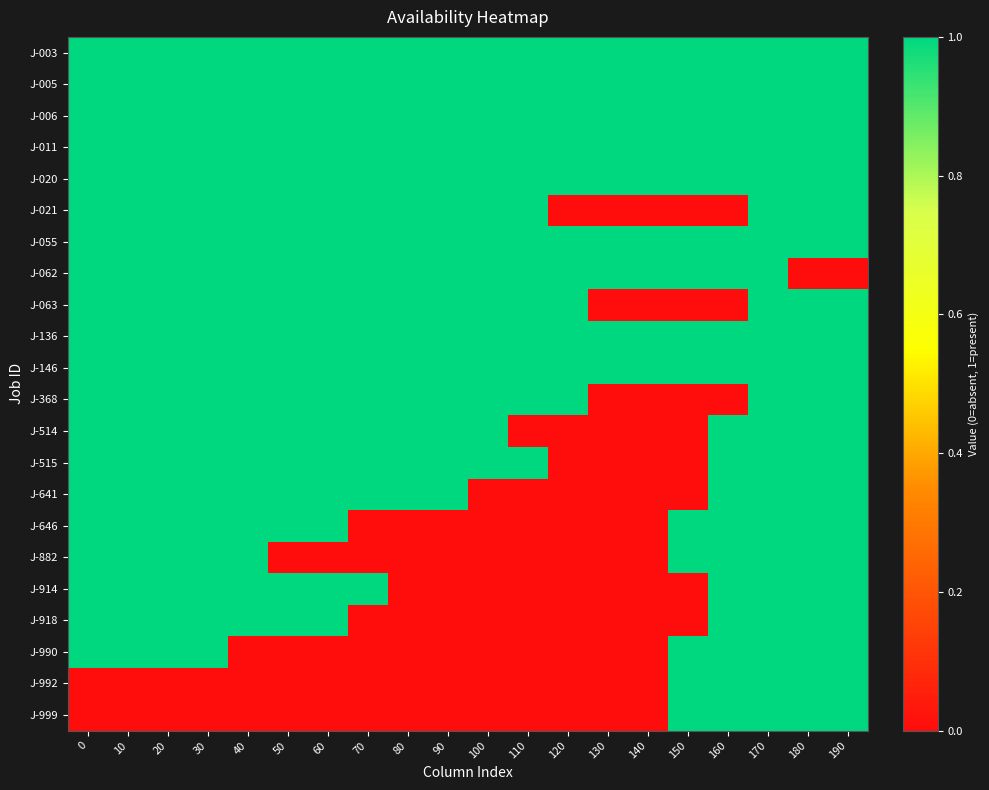

What is the difference between the highest and lowest values at 50?

1